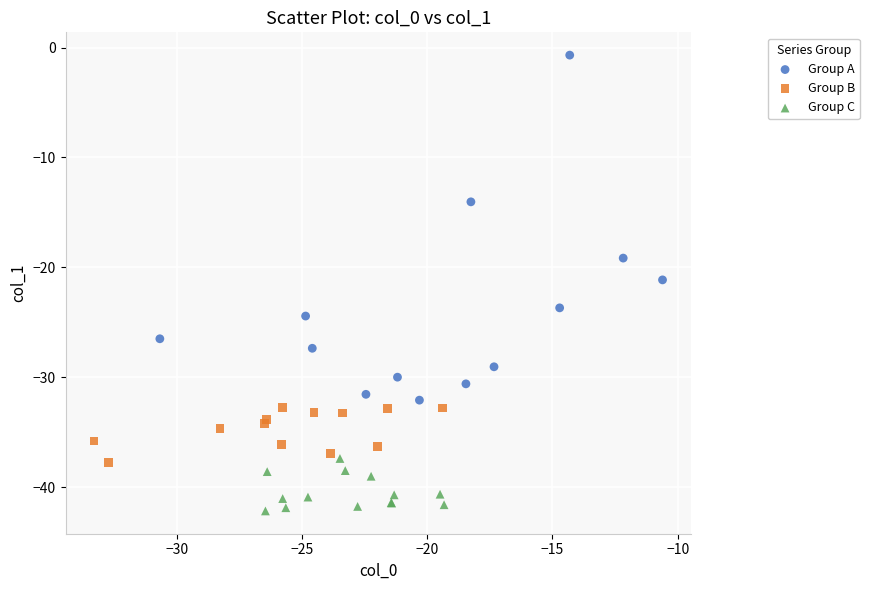

Which series has the largest Y range (max minus min)?

Group A